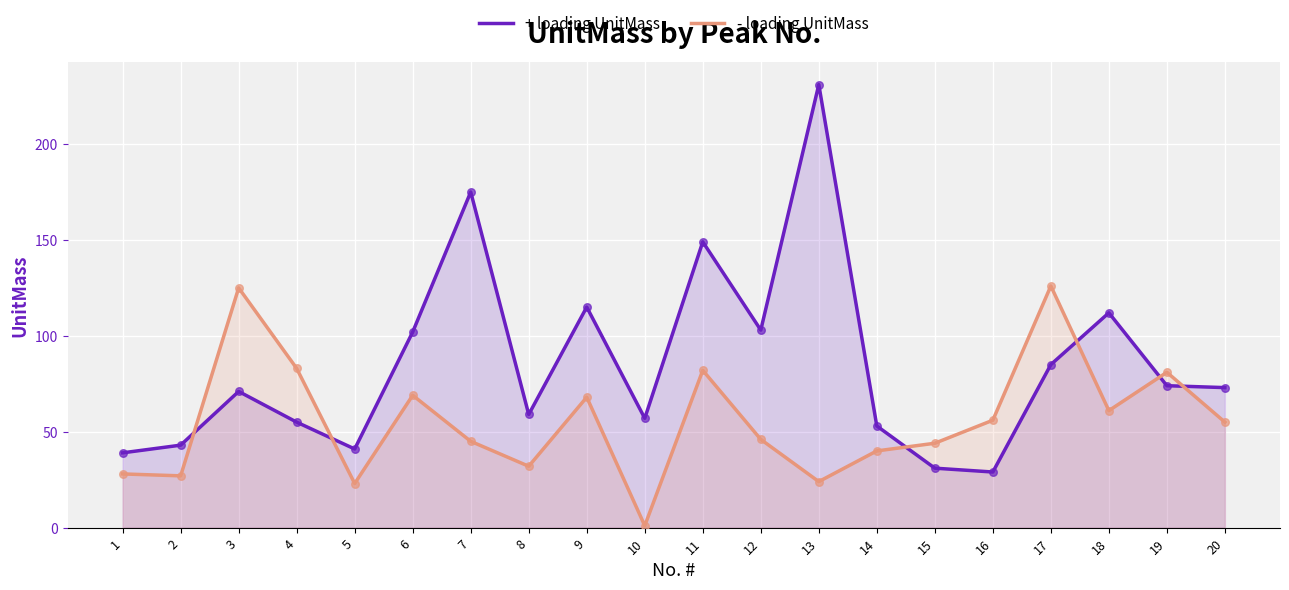

What are all the series names shown in the legend?

+ loading UnitMass, - loading UnitMass